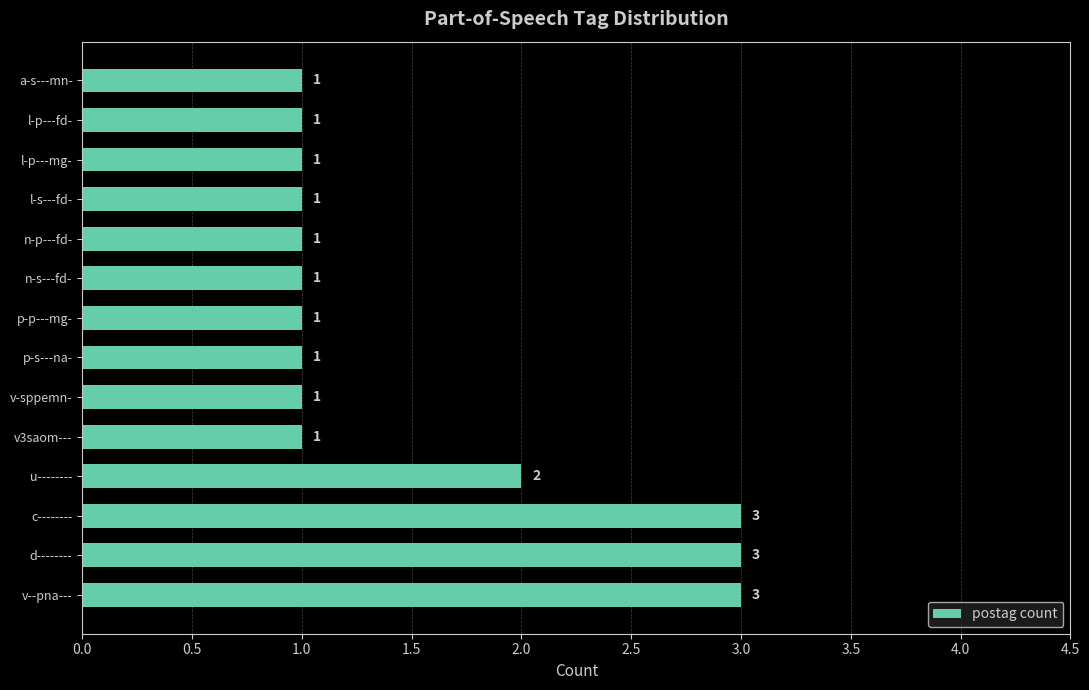

What is the difference between the second highest and second lowest values?

2